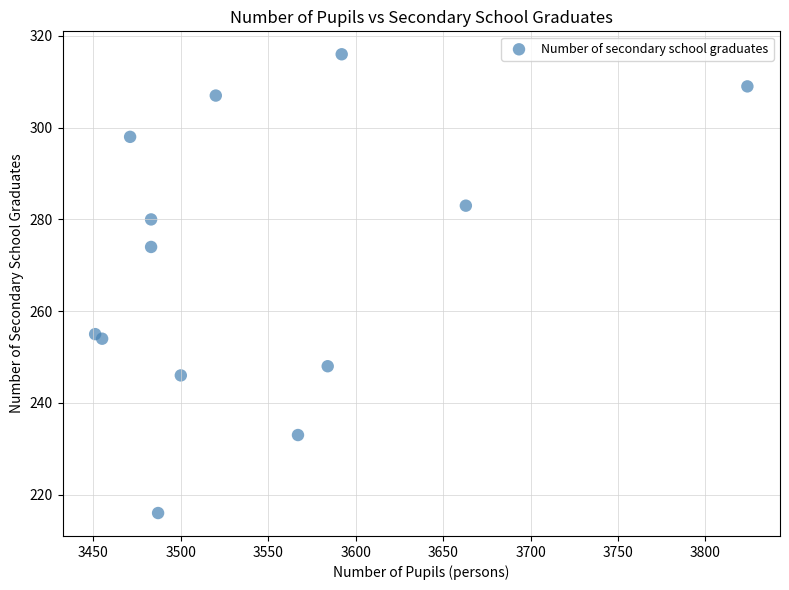

What Y value in the scatter plot is closest to 266?

274